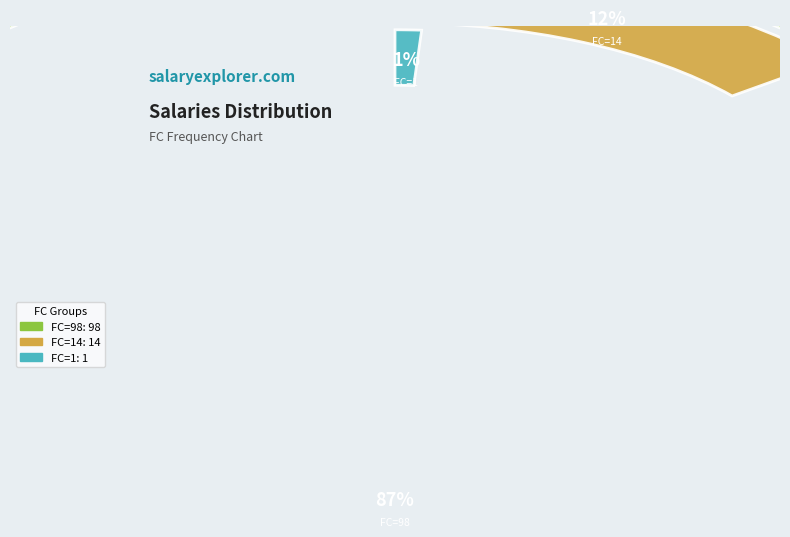

How many slices are in this pie chart?

3